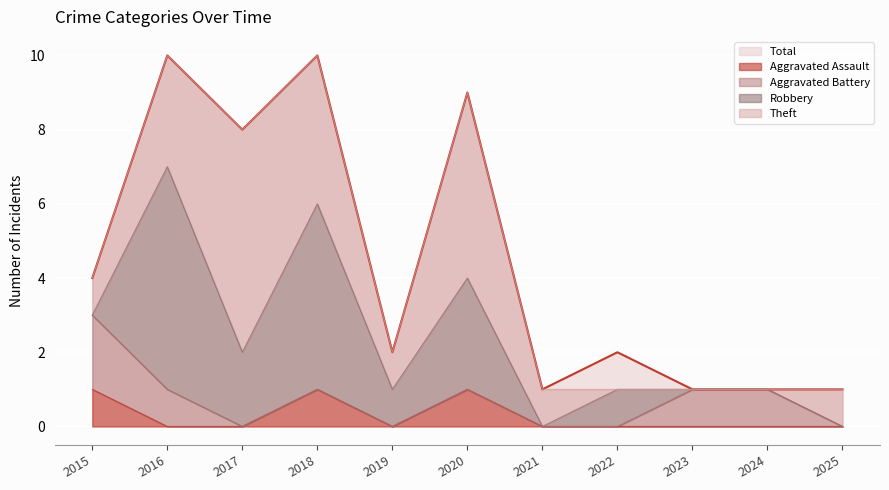

Reading left to right, extract all data points from this chart.

Aggravated Assault: 2015=1	2016=0	2017=0	2018=1	2019=0	2020=1	2021=0	2022=0	2023=0	2024=0	2025=0
Aggravated Battery: 2015=2	2016=1	2017=0	2018=0	2019=0	2020=0	2021=0	2022=0	2023=1	2024=1	2025=0
Robbery: 2015=0	2016=6	2017=2	2018=5	2019=1	2020=3	2021=0	2022=1	2023=0	2024=0	2025=0
Theft: 2015=1	2016=3	2017=6	2018=4	2019=1	2020=5	2021=1	2022=0	2023=0	2024=0	2025=1
Total: 2015=4	2016=10	2017=8	2018=10	2019=2	2020=9	2021=1	2022=2	2023=1	2024=1	2025=1